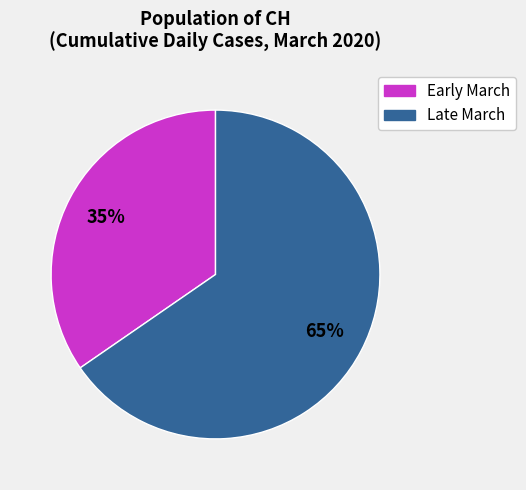

How many slices are in this pie chart?

2